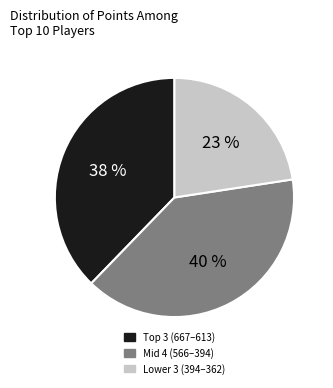

To the nearest percent, what is the difference between the largest and smallest slice percentages?

17%